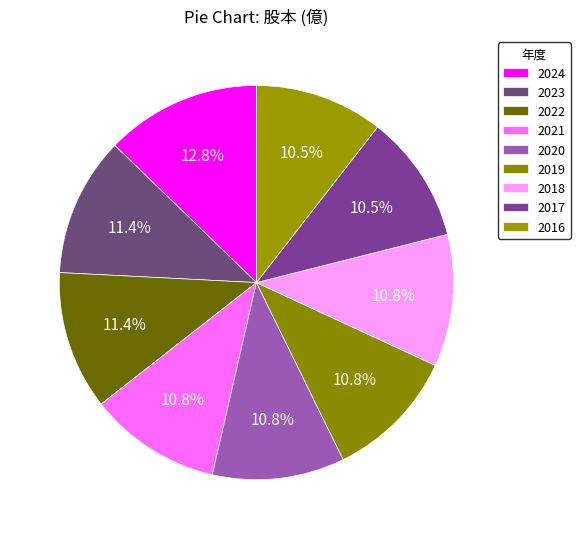

Between 2016 and 2021, which is larger?

2021